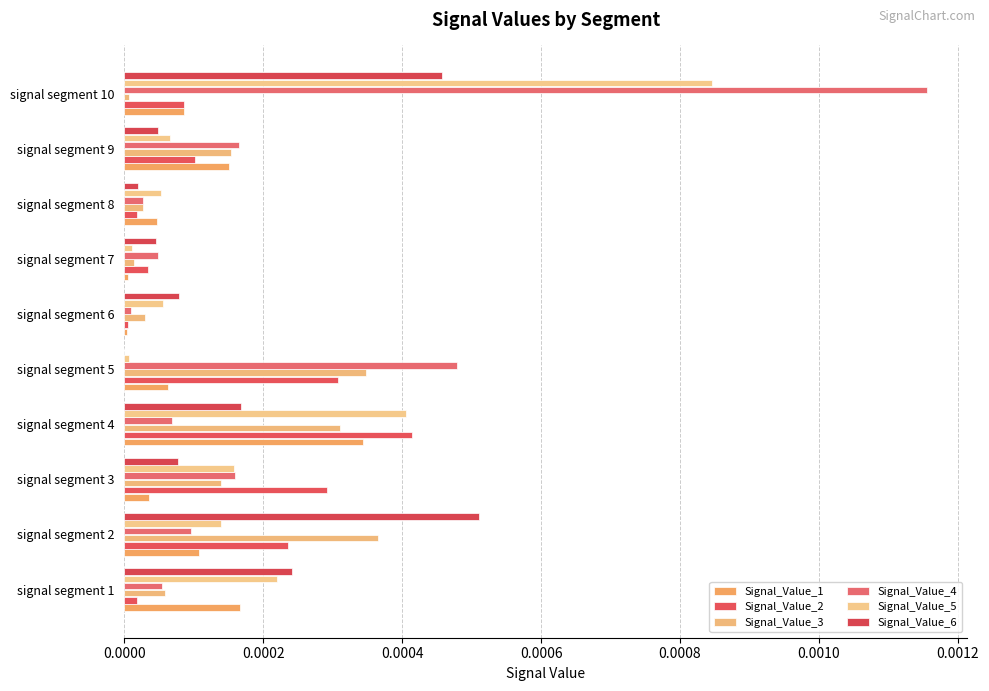

Which label corresponds to the largest value in the chart?

signal segment 10